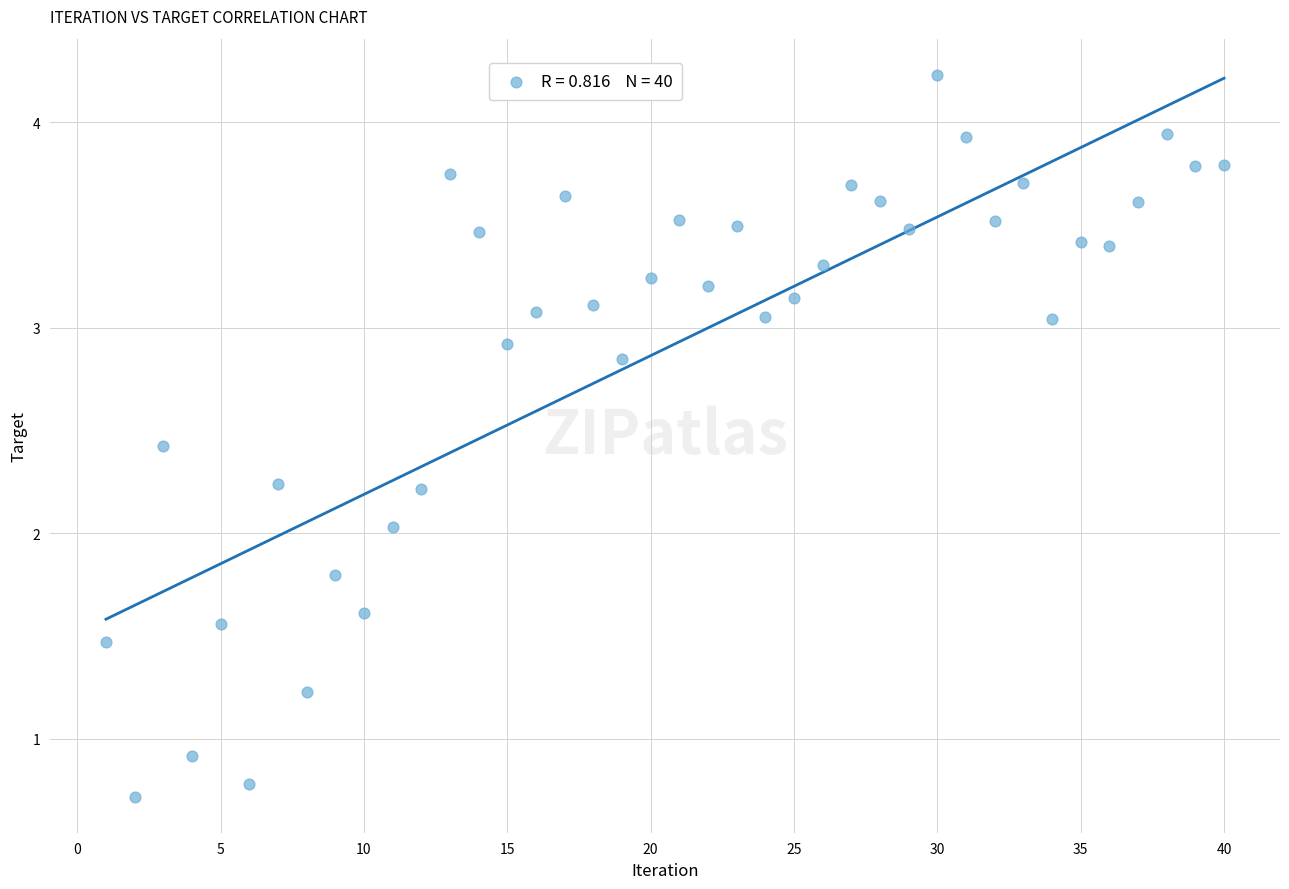

What is the range of X values (max minus min)?

39.0